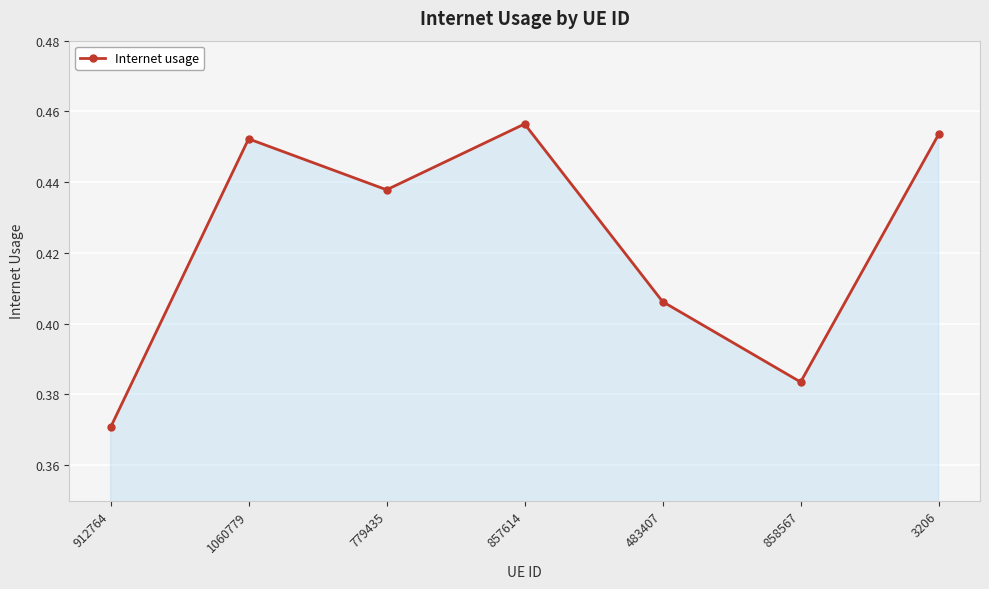

What is the label of the 1st point from the left?

912764